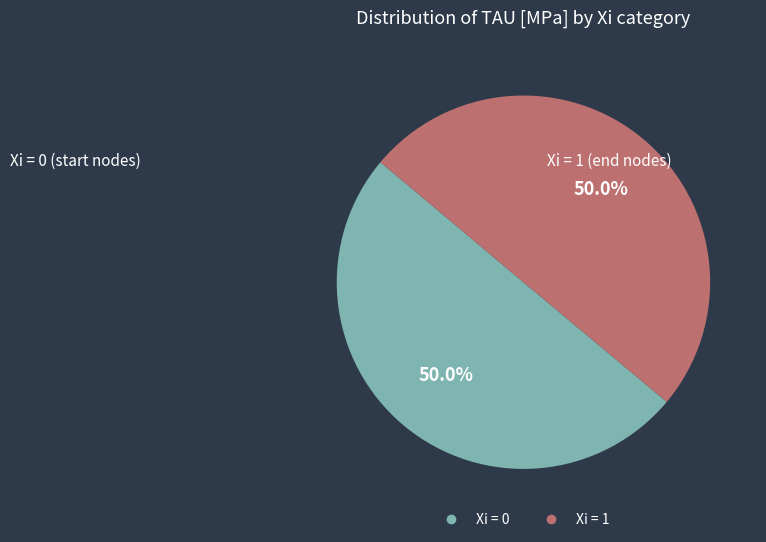

How many segments does this pie chart have?

2